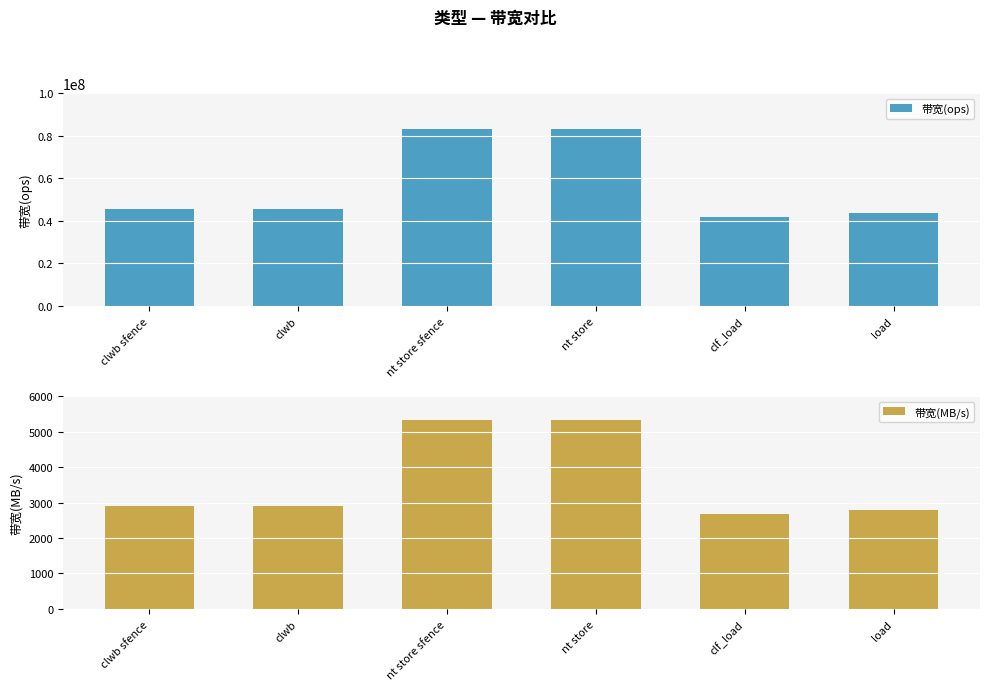

What is the label of the 2nd bar from the right?

clf_load